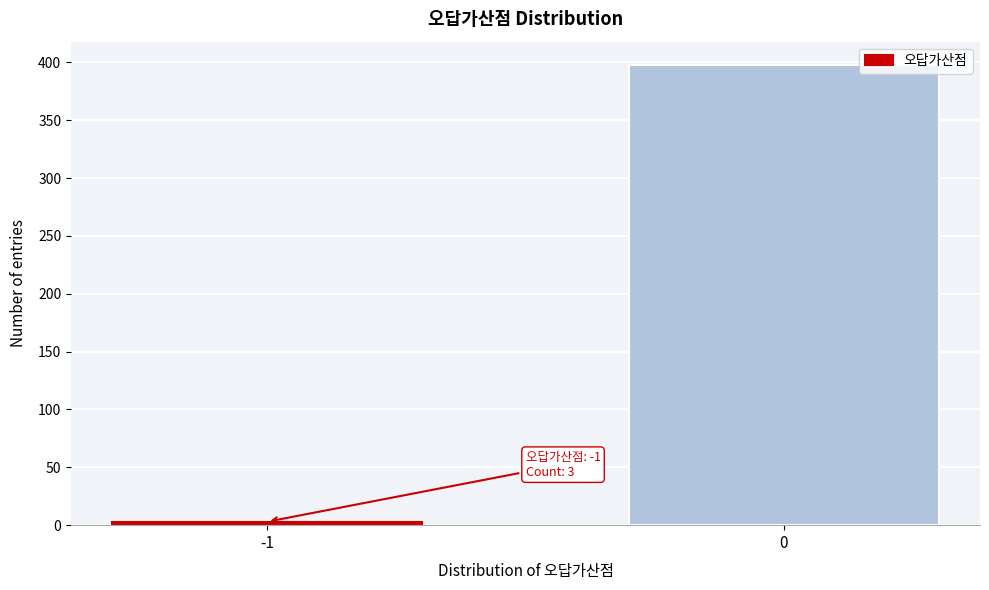

Reading right to left, list all the values displayed in this chart.

398	3